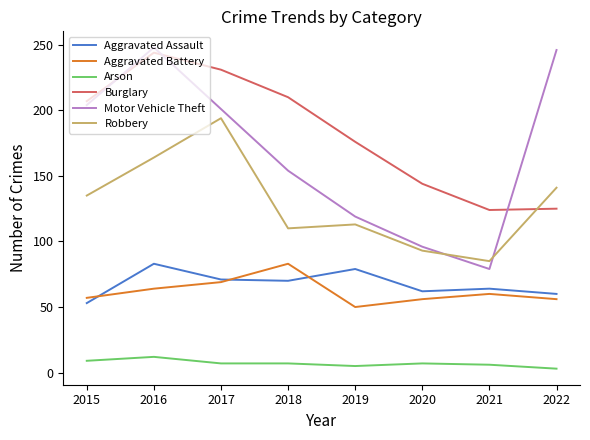

What is the sum of all Aggravated Assault values?

542